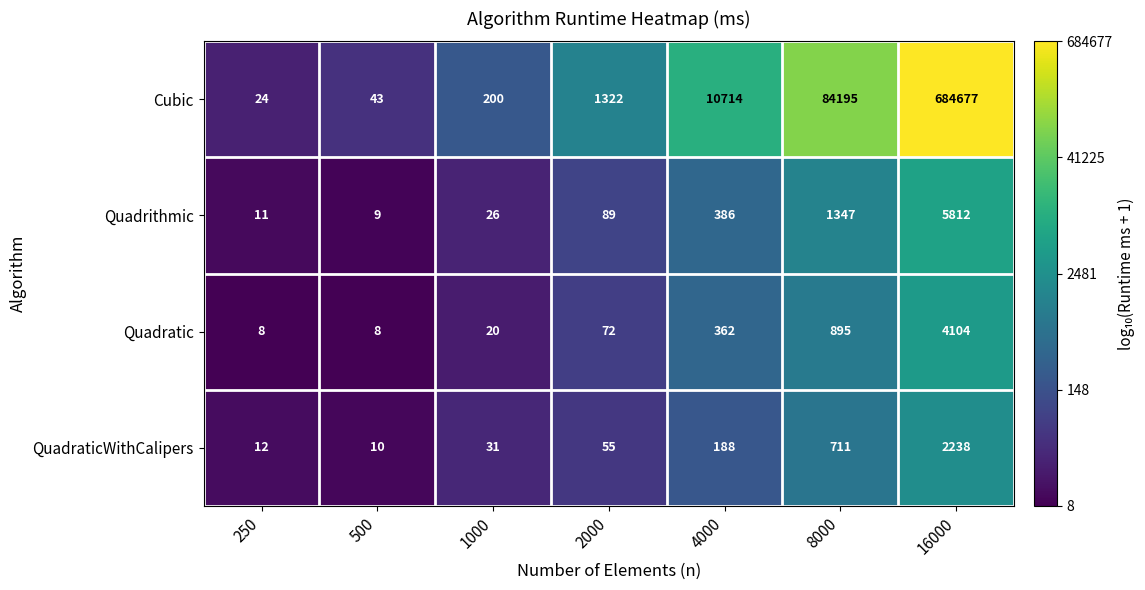

List the series in order of their peak value, highest first.

Cubic, Quadrithmic, Quadratic, QuadraticWithCalipers